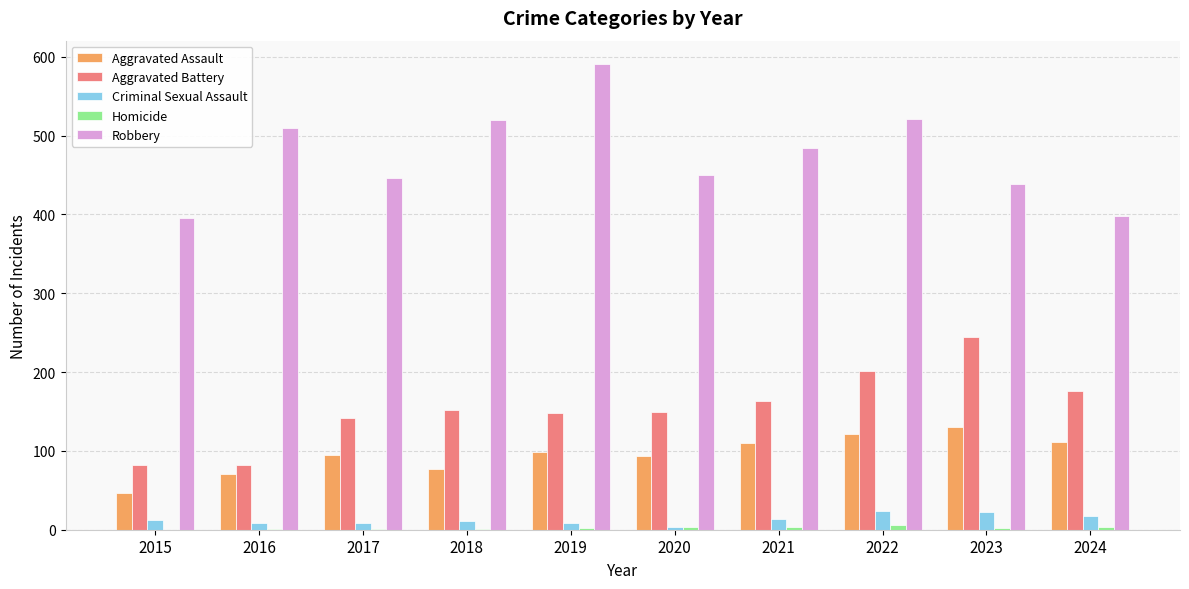

How many series are shown in this chart?

5